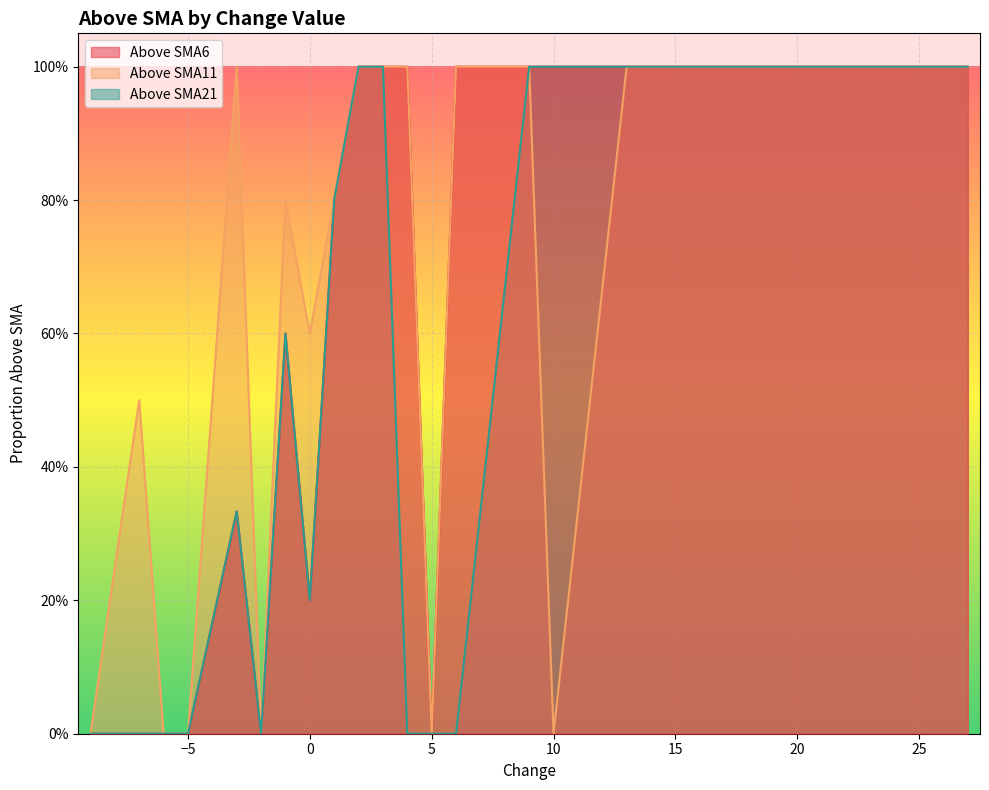

What is the difference between the maximum and minimum values in the Above SMA6 series?

1